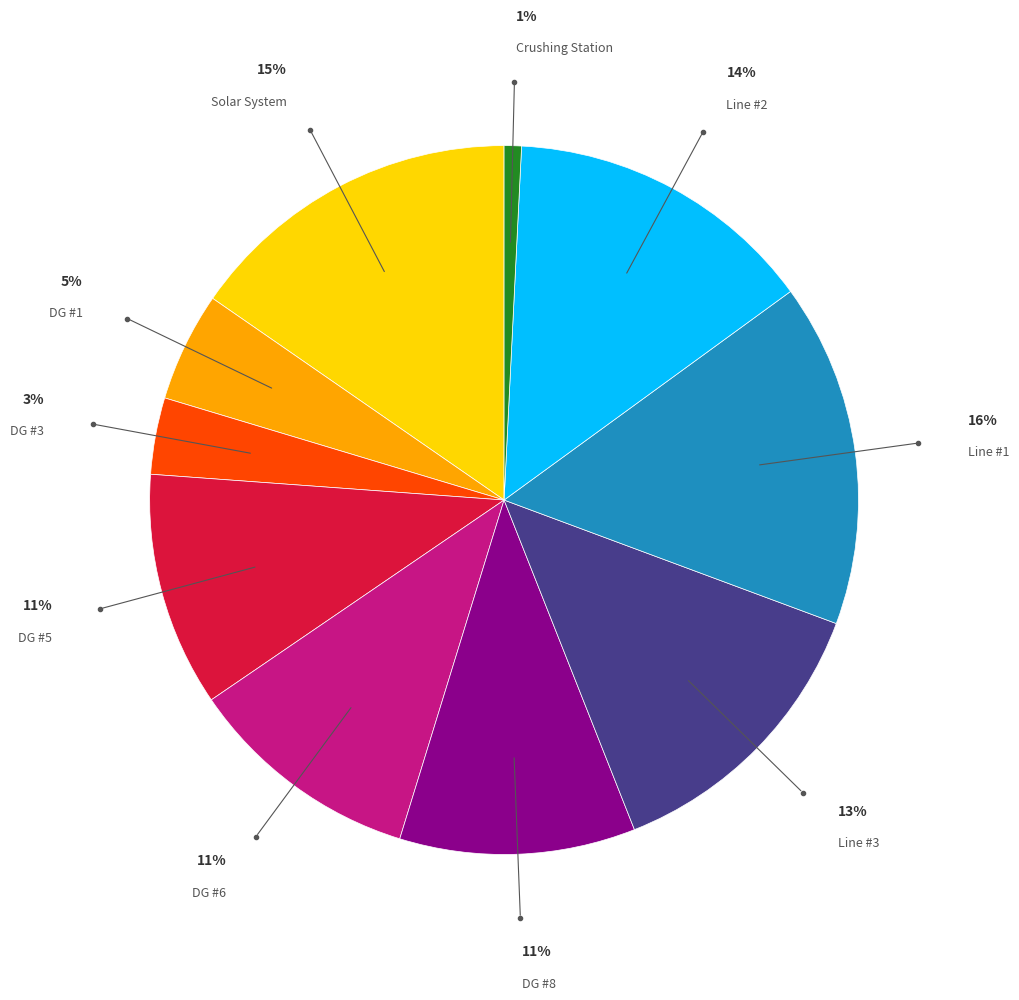

Which slice is the smallest?

Crushing Station